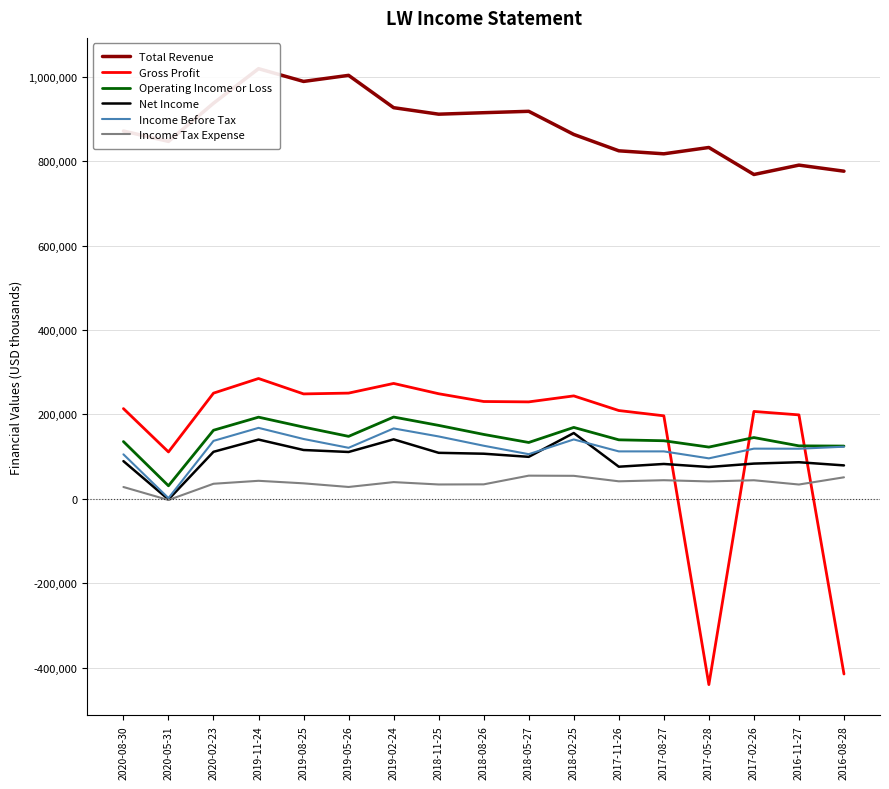

Is the value of Income Tax Expense at 2018-08-26 greater than the value of Net Income at 2017-11-26?

No